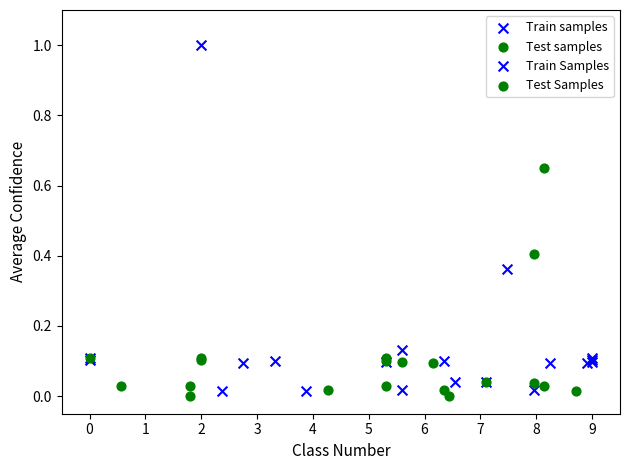

Which series has the largest Y range (max minus min)?

Train samples